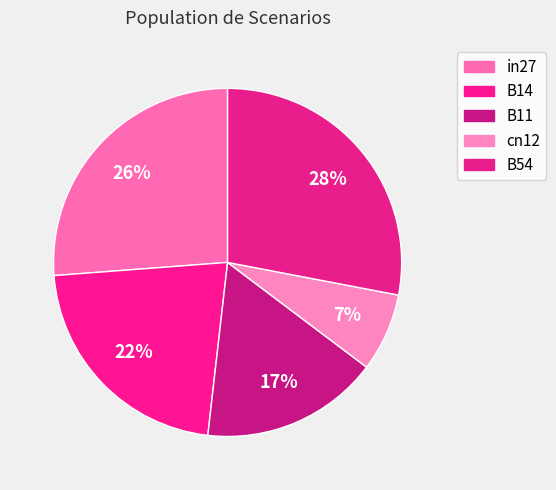

Which category has the biggest portion of the pie?

B54